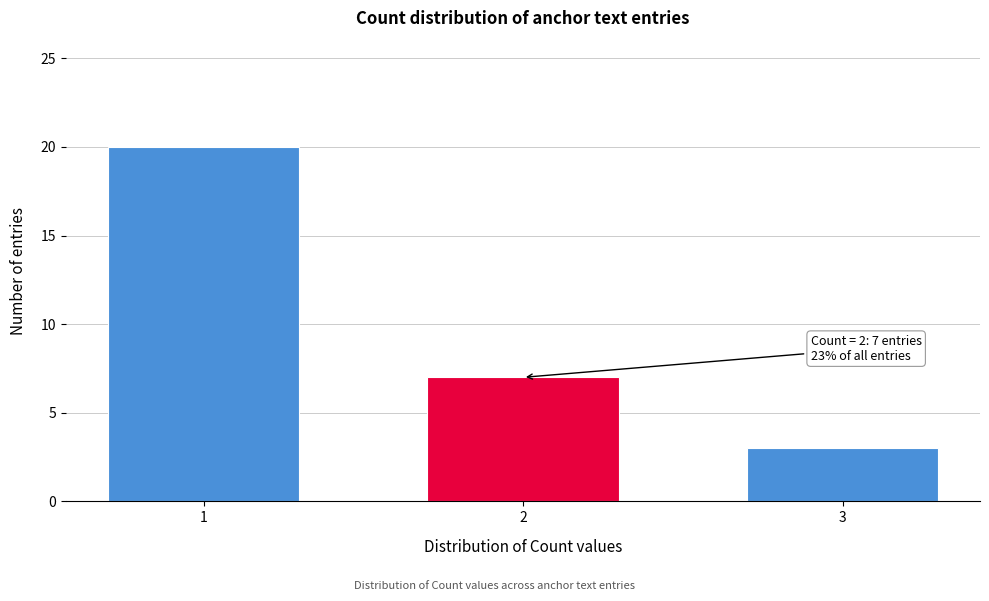

Reading right to left, what are all the values shown in this chart?

3	7	20